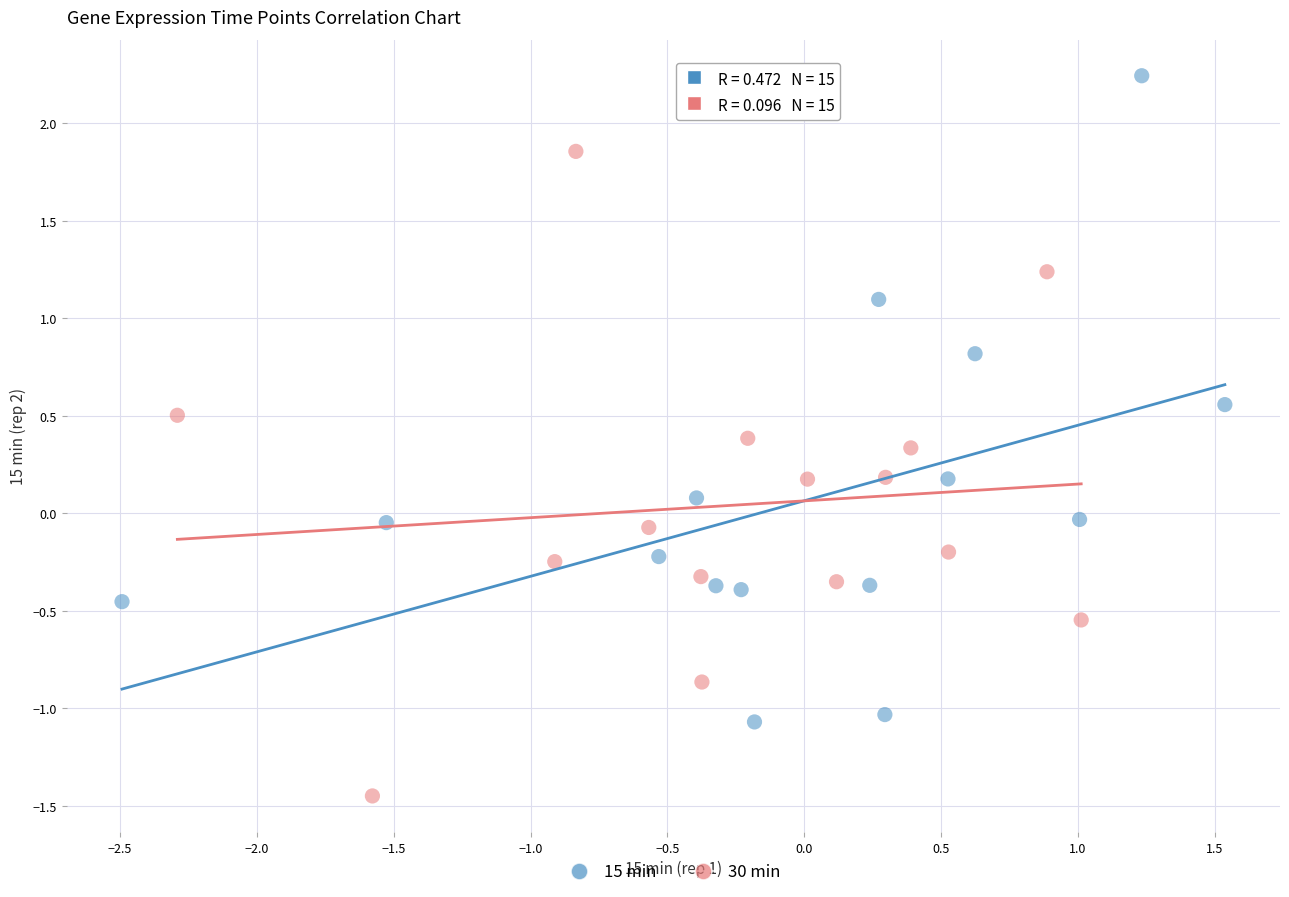

Which series reaches the minimum Y coordinate?

30 min